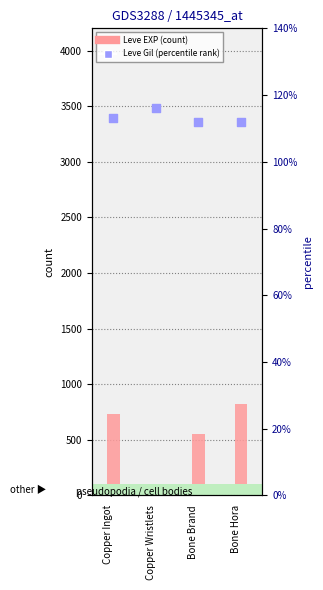

Which series has the widest spread of Y values?

Leve EXP